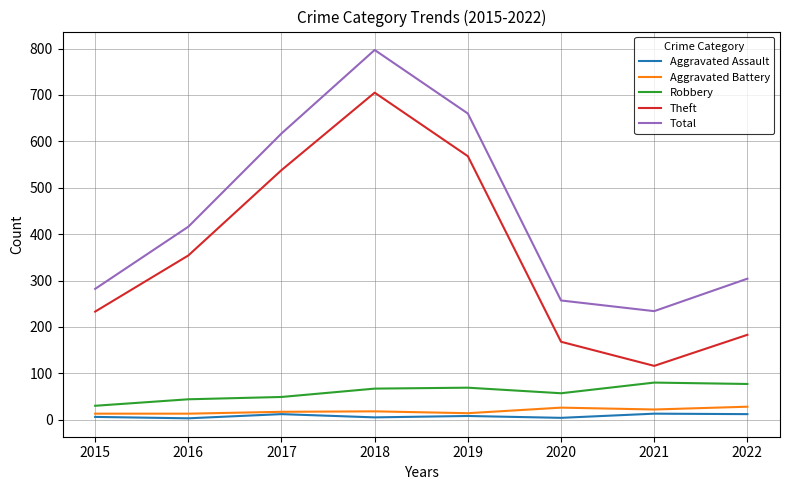

The Theft series shows 116 at 2021. True or false?

True